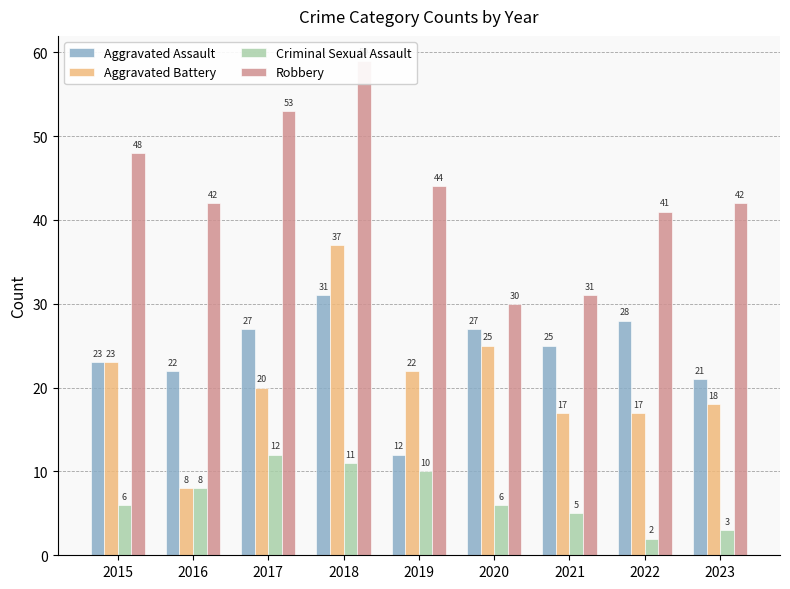

What is the approximate value of Aggravated Assault at 2019?

12